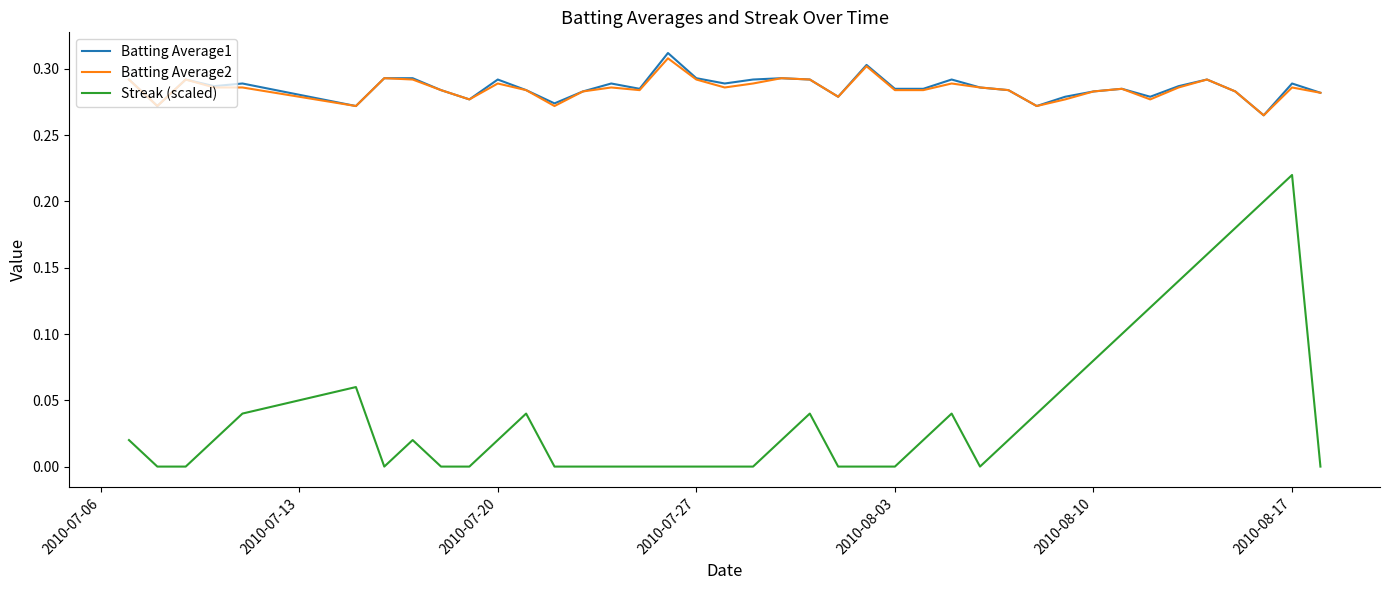

How many Batting Average2 values are between 0 and 1?

40